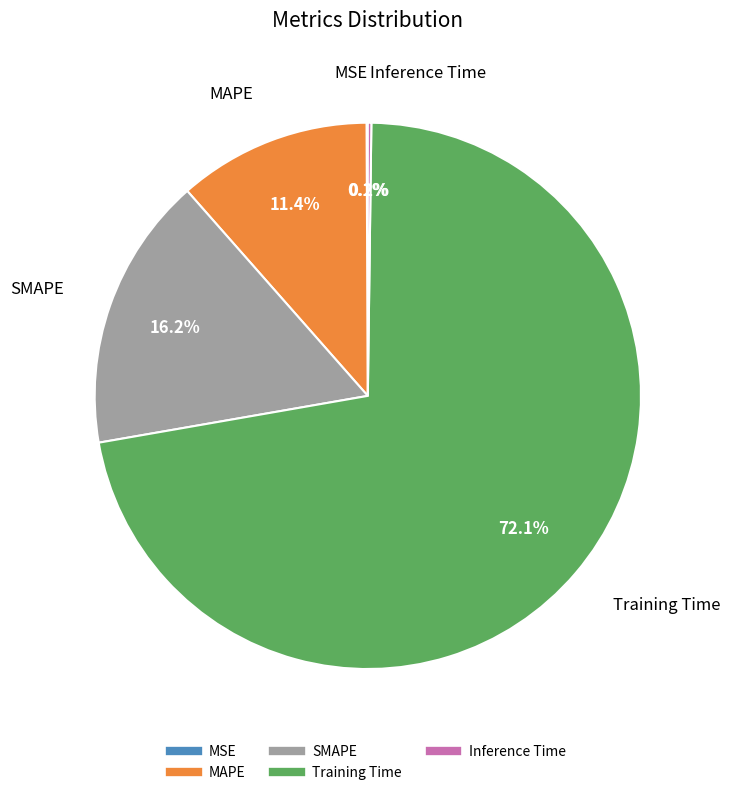

What percentage is the MAPE slice, to the nearest percent?

11%